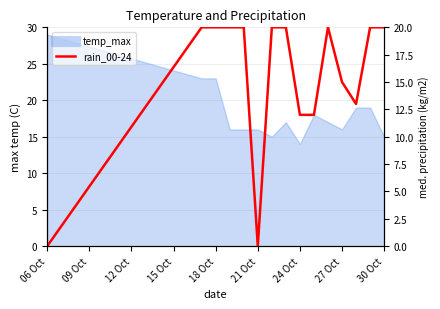

Between 09 Oct and 14, which is larger?

09 Oct